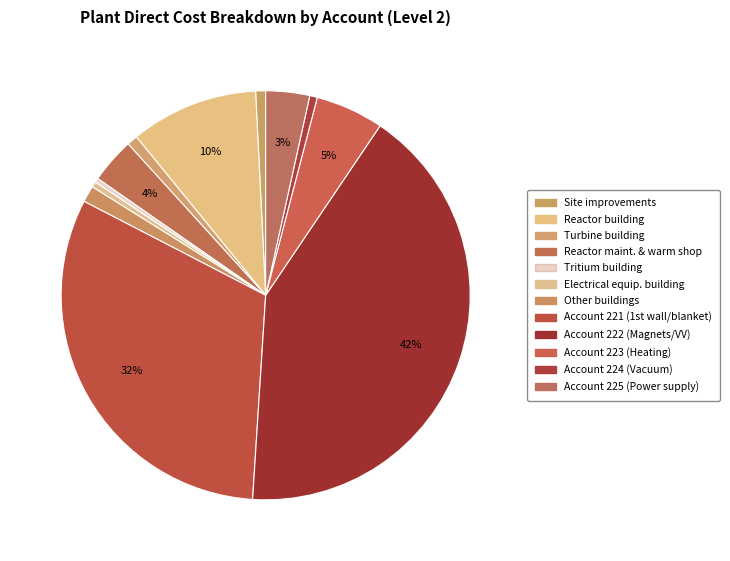

Count the number of slices in the pie.

12